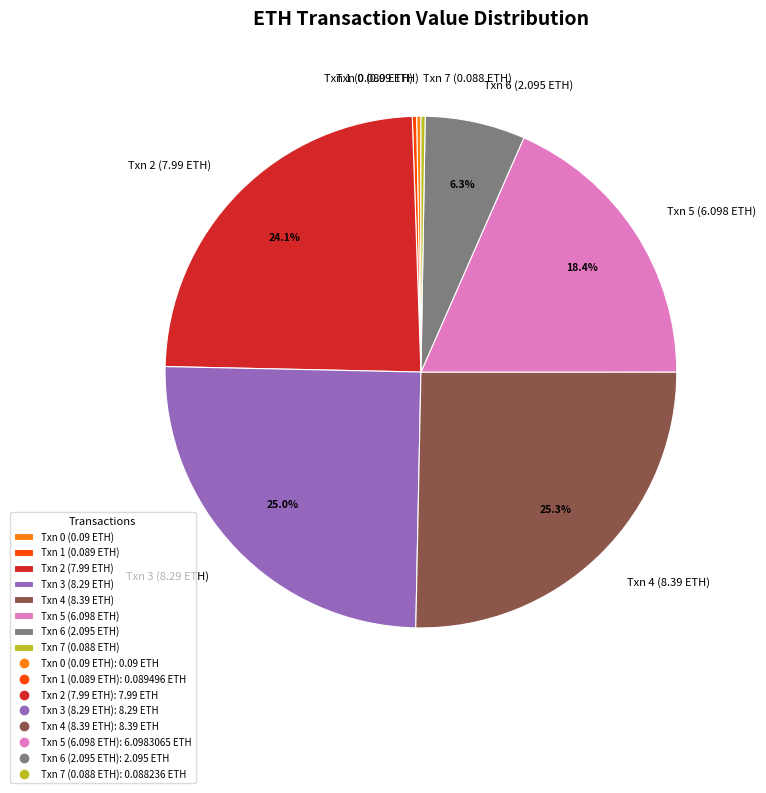

What portion of the pie excludes Txn 6 (2.095 ETH)?

93.7%